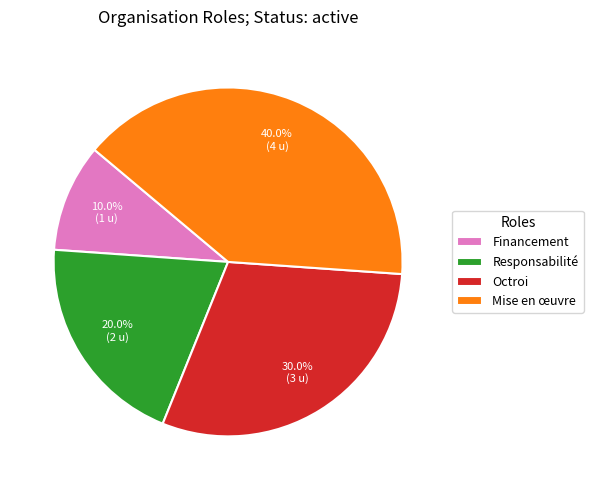

Which category has the smallest portion of the pie?

Financement